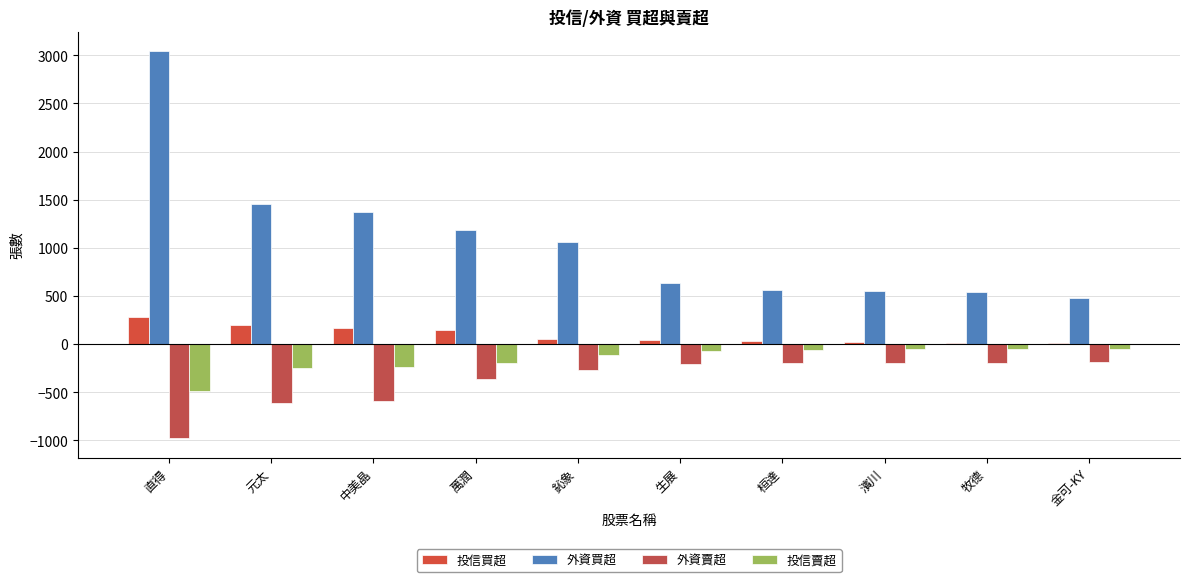

How many data points does each series have?

10